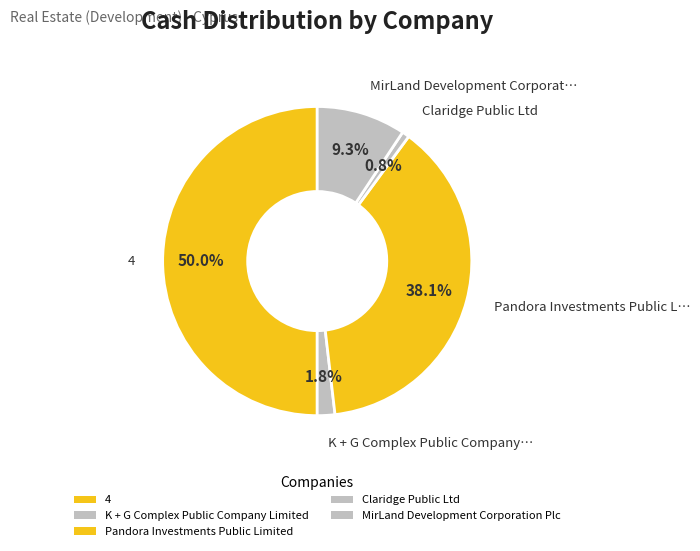

How many slices are in this pie chart?

5